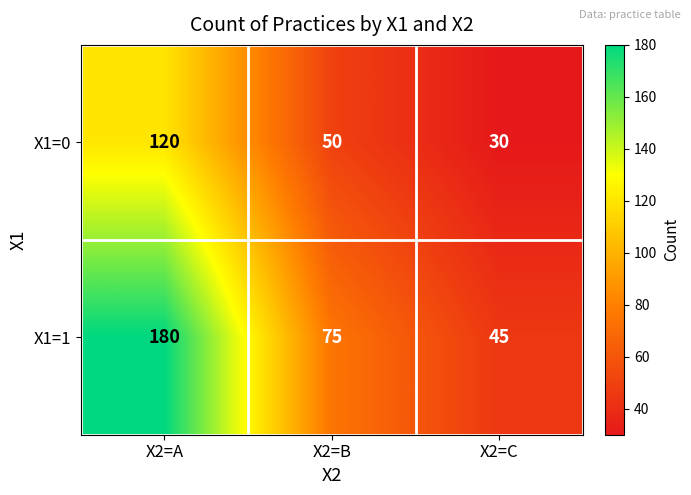

What is the sum of the X1=1 values at X2=C and X2=A?

225